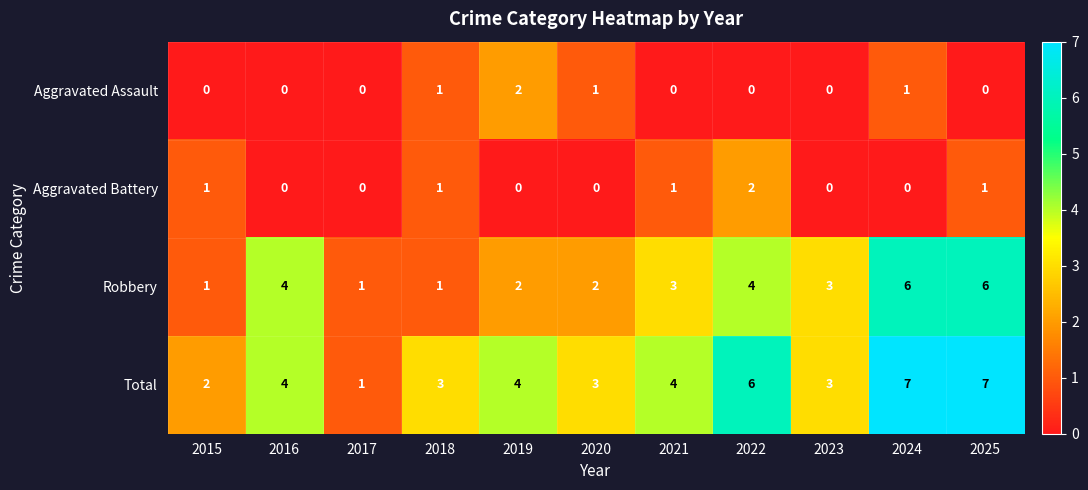

Where does the Robbery series first go above 3?

2016